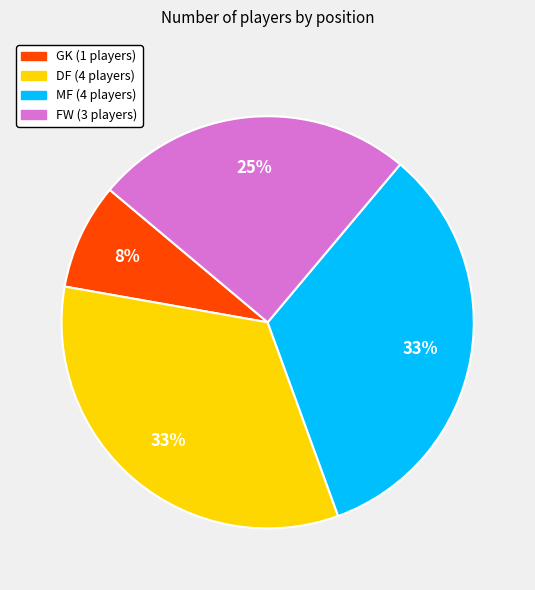

Is it true that GK is 13% of the pie?

False